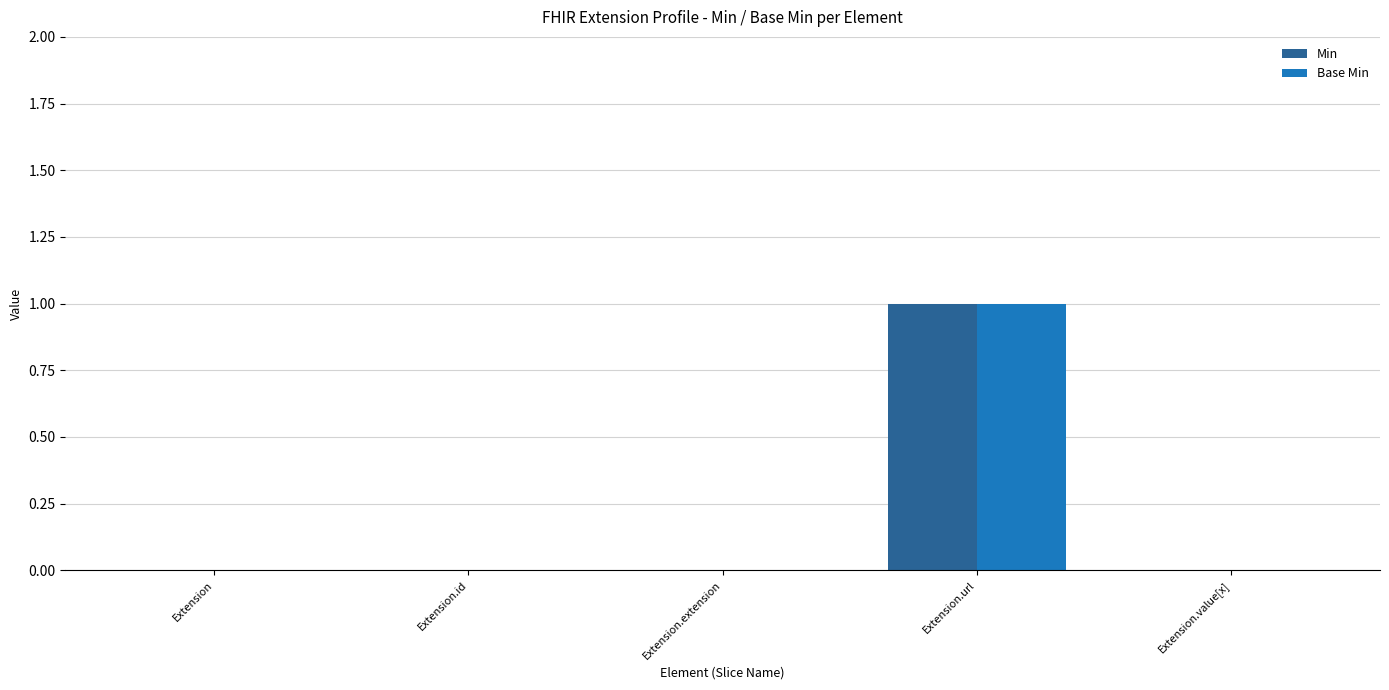

At which category is the sum across all series the highest?

Extension.url